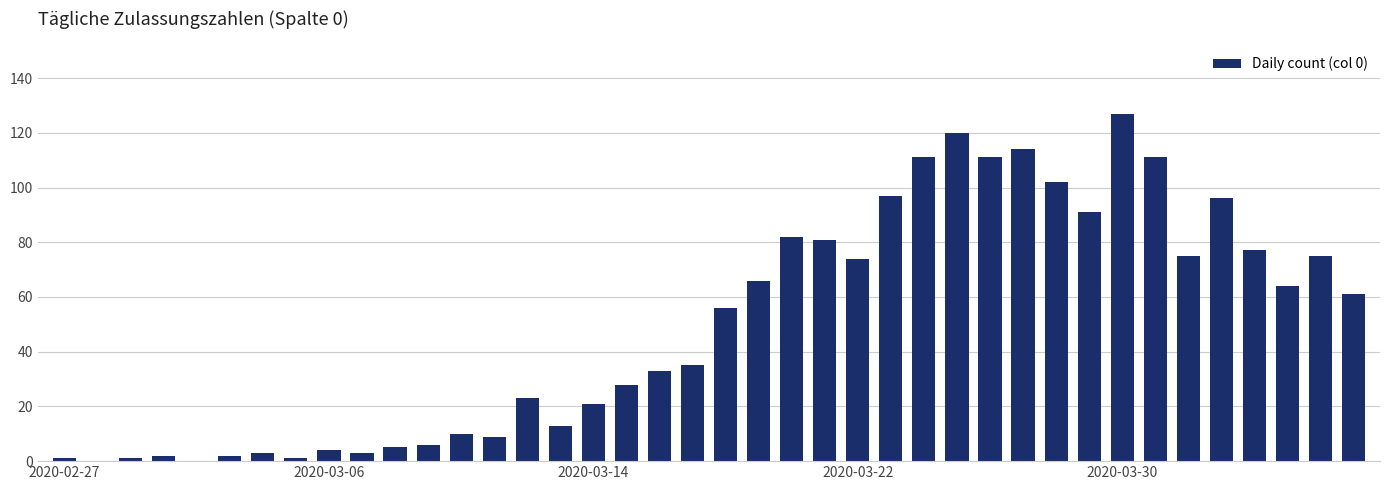

Count the number of data series in this chart.

1